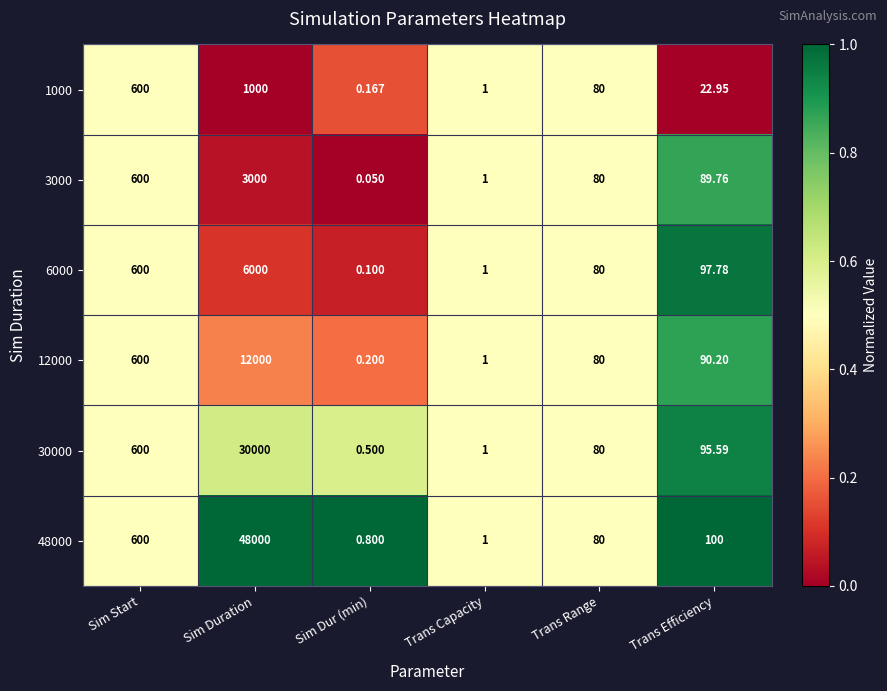

At which label is 6000 closest to 3000?

Sim Start